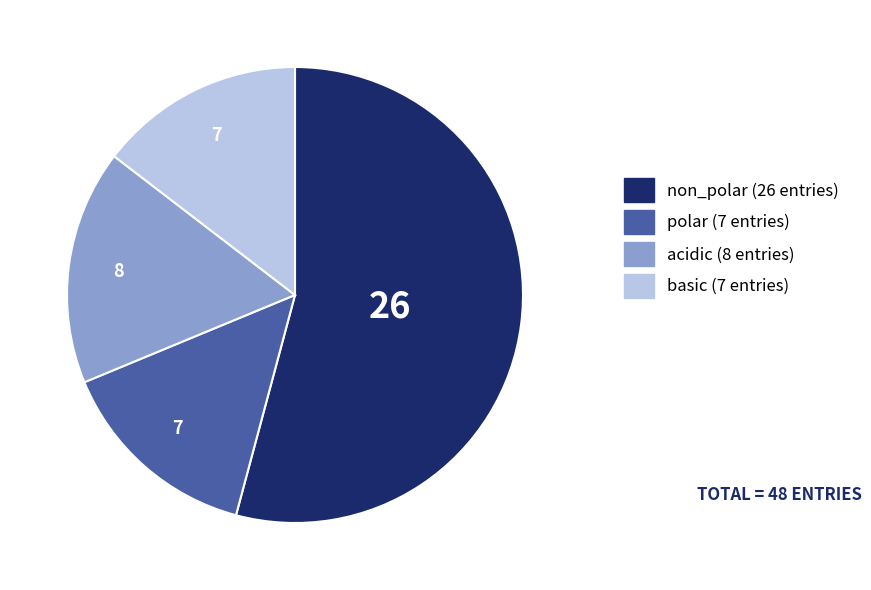

Combined, do non_polar and acidic account for over 50%?

Yes